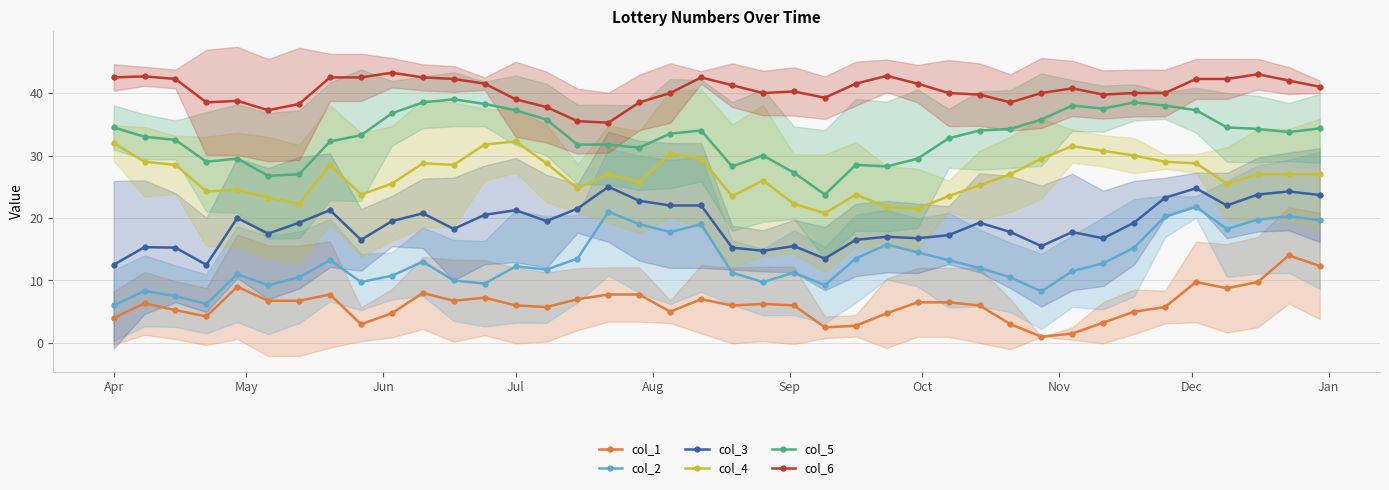

At how many categories does at least one series exceed 13?

40